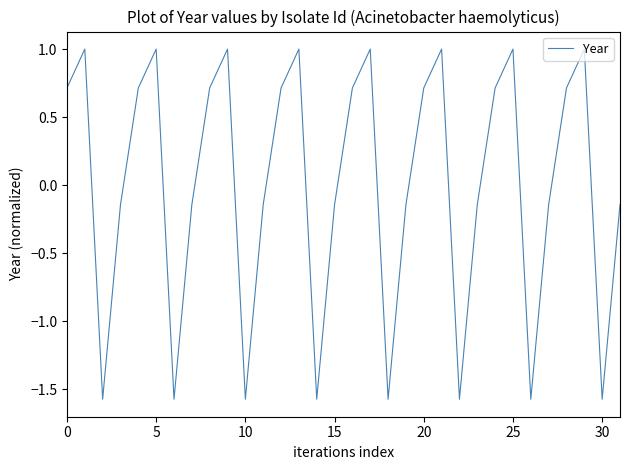

What is the greatest value displayed?

1.0